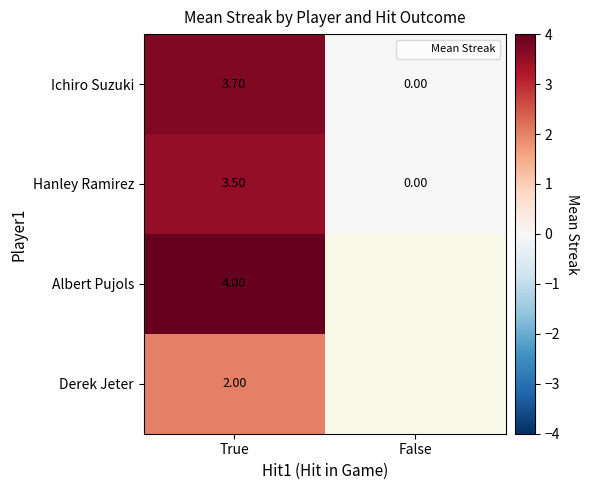

At how many categories does at least one series exceed 2?

1